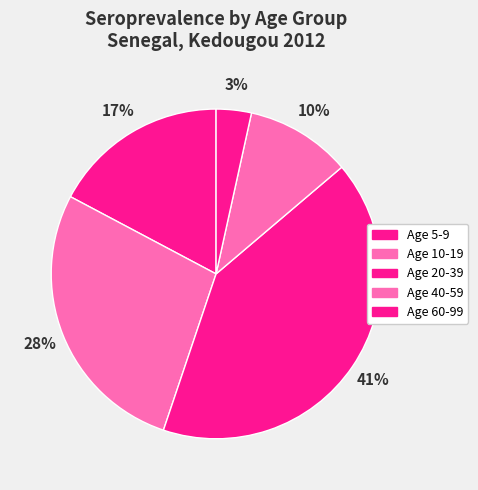

Which category has the smallest portion of the pie?

Age 60-99